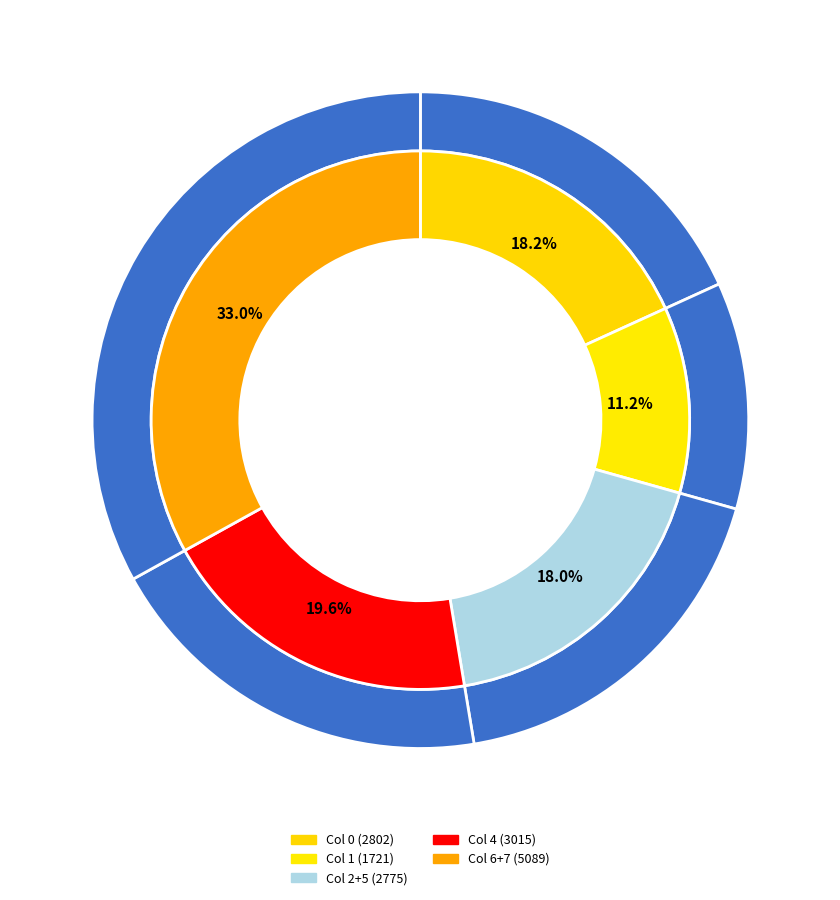

Is it true that Col 6 is 16% of the pie?

True